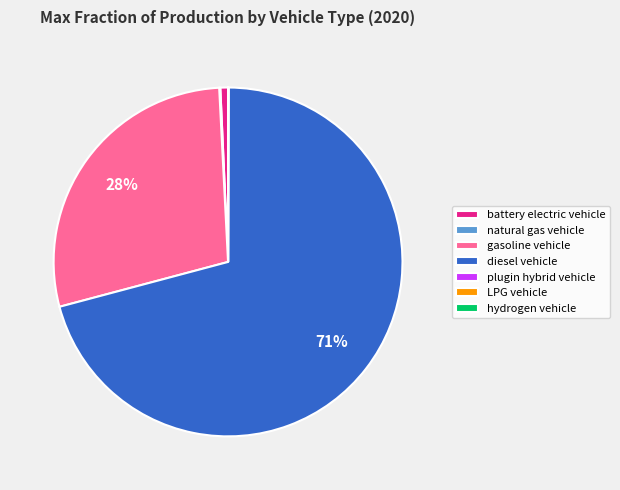

Approximately how many times larger is the value at gasoline vehicle compared to diesel vehicle?

0.4